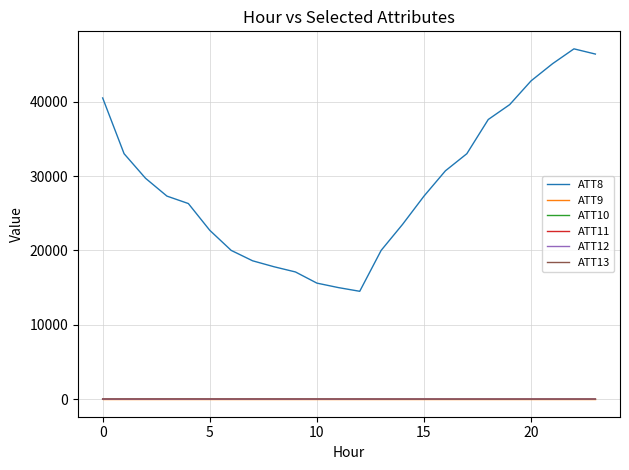

What is the maximum value shown in the chart?

47100.0